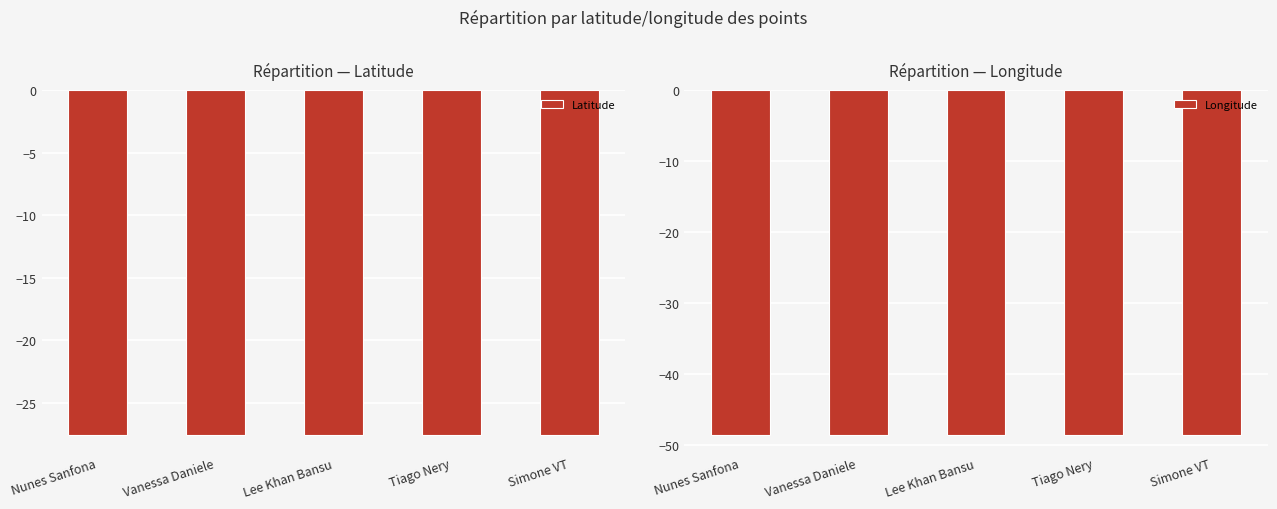

The value of Latitude at Vanessa Daniele is -27.6. True or false?

True